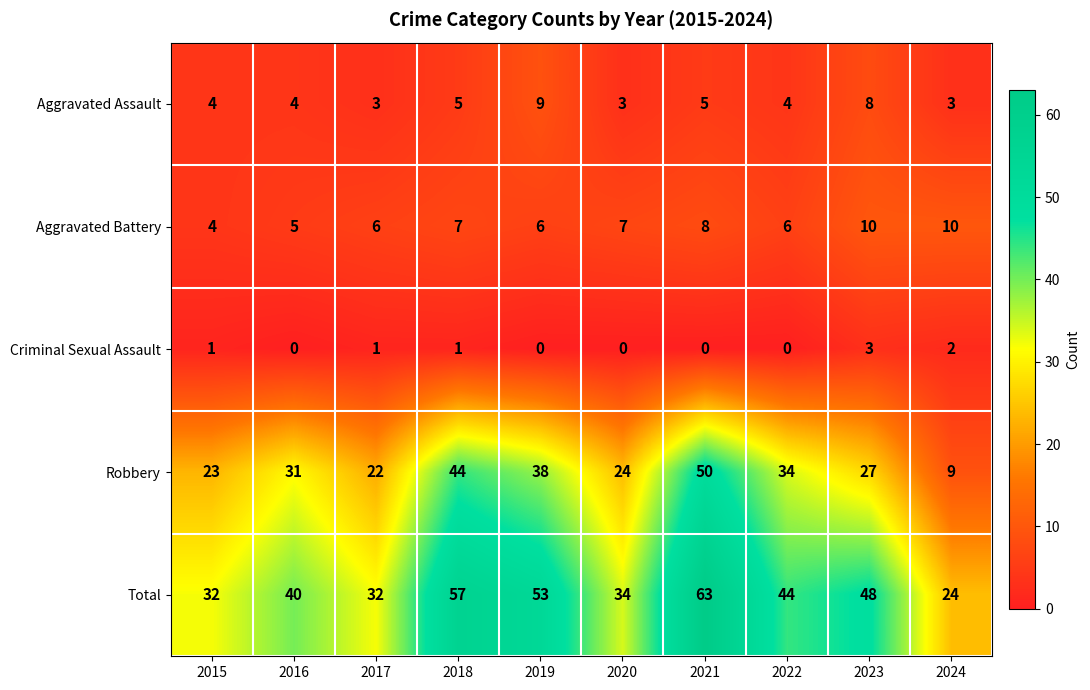

What is the sum of all Criminal Sexual Assault values?

8